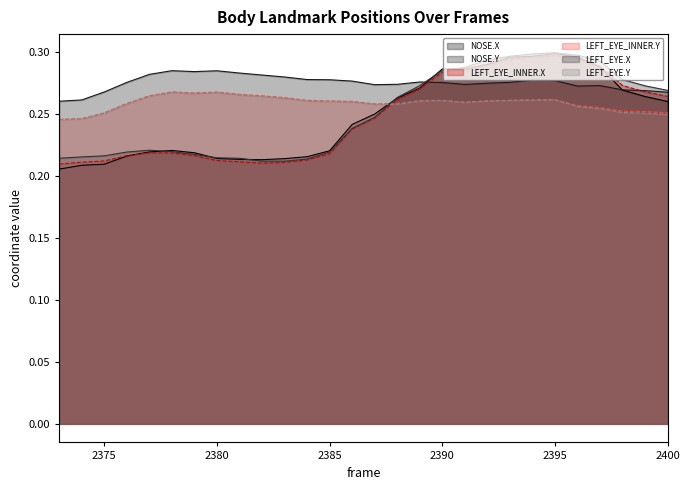

What is the value of the NOSE.X point at the 14th from the left?

0.2